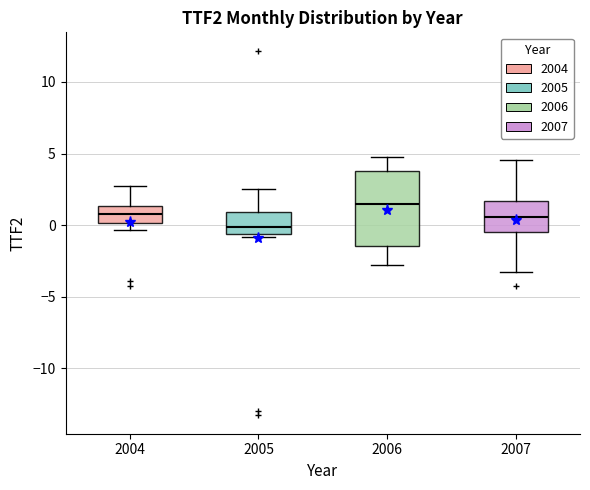

Reading left to right, transcribe this box plot: for each box, give where its median line is, the range the box spans, and where its two whiskers end, as read against the y-axis. The values are not printed on the chart, so give them approximately, as read against the axis.

2004: median 1.0, box 0.0 to 1.5, whiskers -0.5 to 3.0
2005: median 0.0, box -0.5 to 1.0, whiskers -1.0 to 2.5
2006: median 1.5, box -1.5 to 4.0, whiskers -3.0 to 5.0
2007: median 0.5, box -0.5 to 1.5, whiskers -3.5 to 4.5